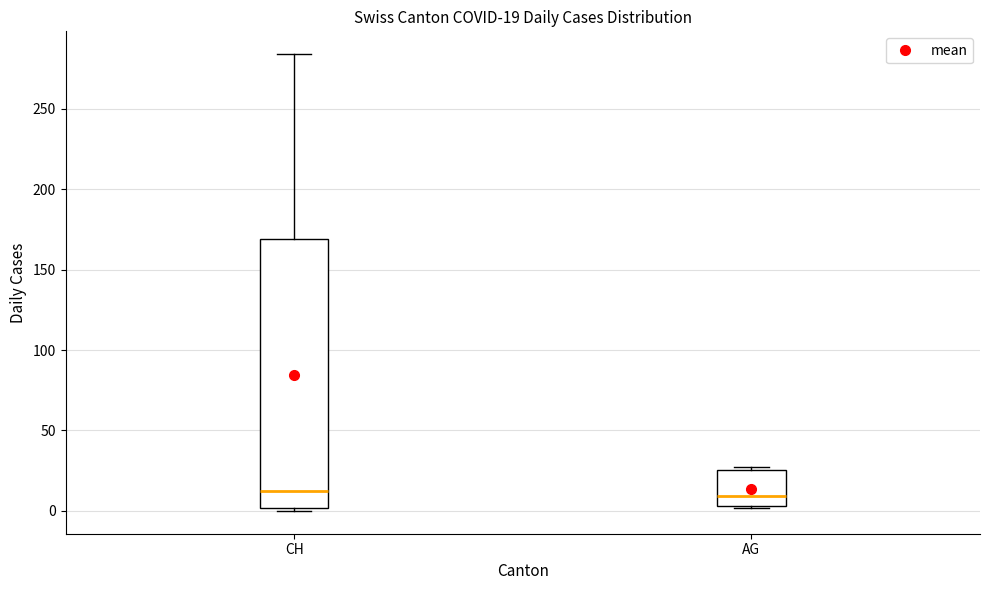

Comparing the boxes themselves (not the whiskers), which one is the tallest?

CH